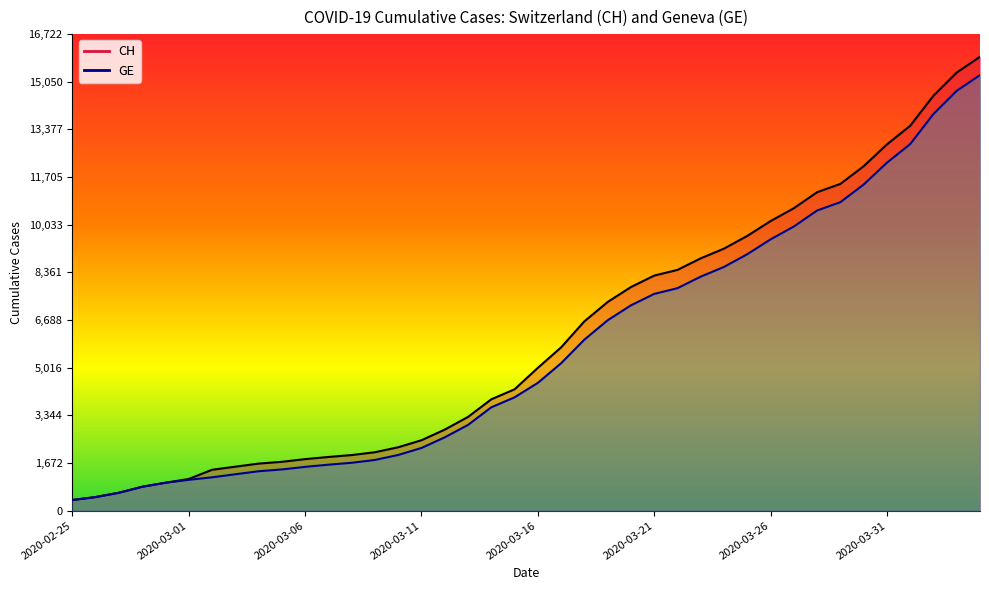

Rank the categories by CH value from highest to lowest.

2020-04-04, 2020-04-03, 2020-04-02, 2020-04-01, 2020-03-31, 2020-03-30, 2020-03-29, 2020-03-28, 2020-03-27, 2020-03-26, 2020-03-25, 2020-03-24, 2020-03-23, 2020-03-22, 2020-03-21, 2020-03-20, 2020-03-19, 2020-03-18, 2020-03-17, 2020-03-16, 2020-03-15, 2020-03-14, 2020-03-13, 2020-03-12, 2020-03-11, 2020-03-10, 2020-03-09, 2020-03-08, 2020-03-07, 2020-03-06, 2020-03-05, 2020-03-04, 2020-03-03, 2020-03-02, 2020-03-01, 2020-02-29, 2020-02-28, 2020-02-27, 2020-02-26, 2020-02-25